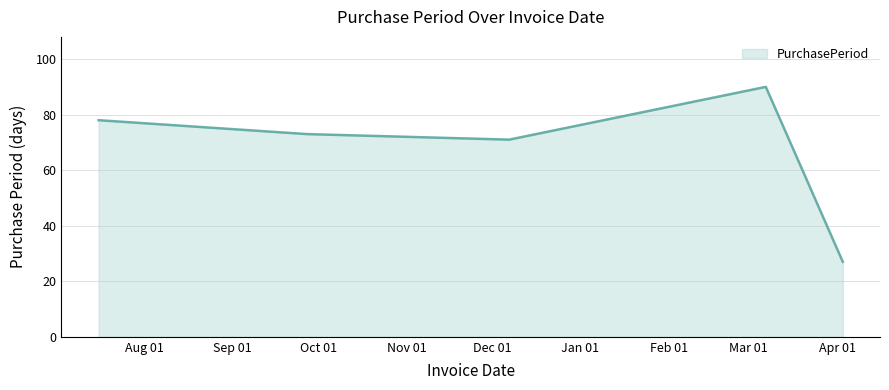

What is the minimum value shown in the chart?

27